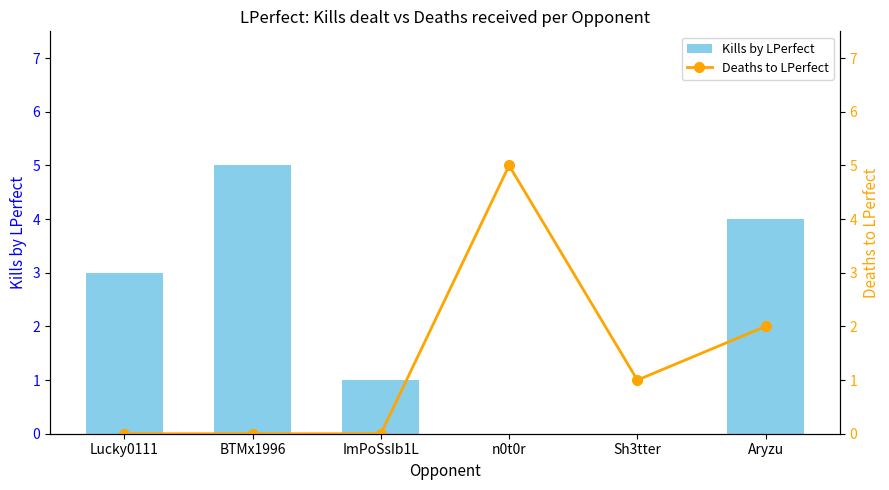

How many data points in Deaths to LPerfect are less than 1?

3